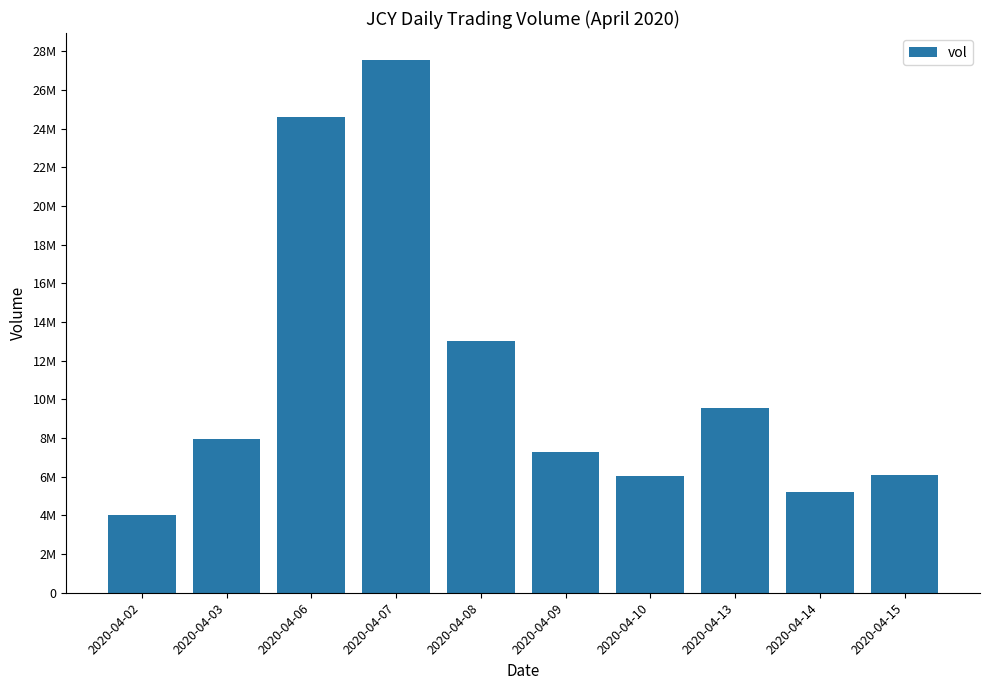

What is the ratio of the value at 2020-04-09 to the value at 2020-04-08?

0.6